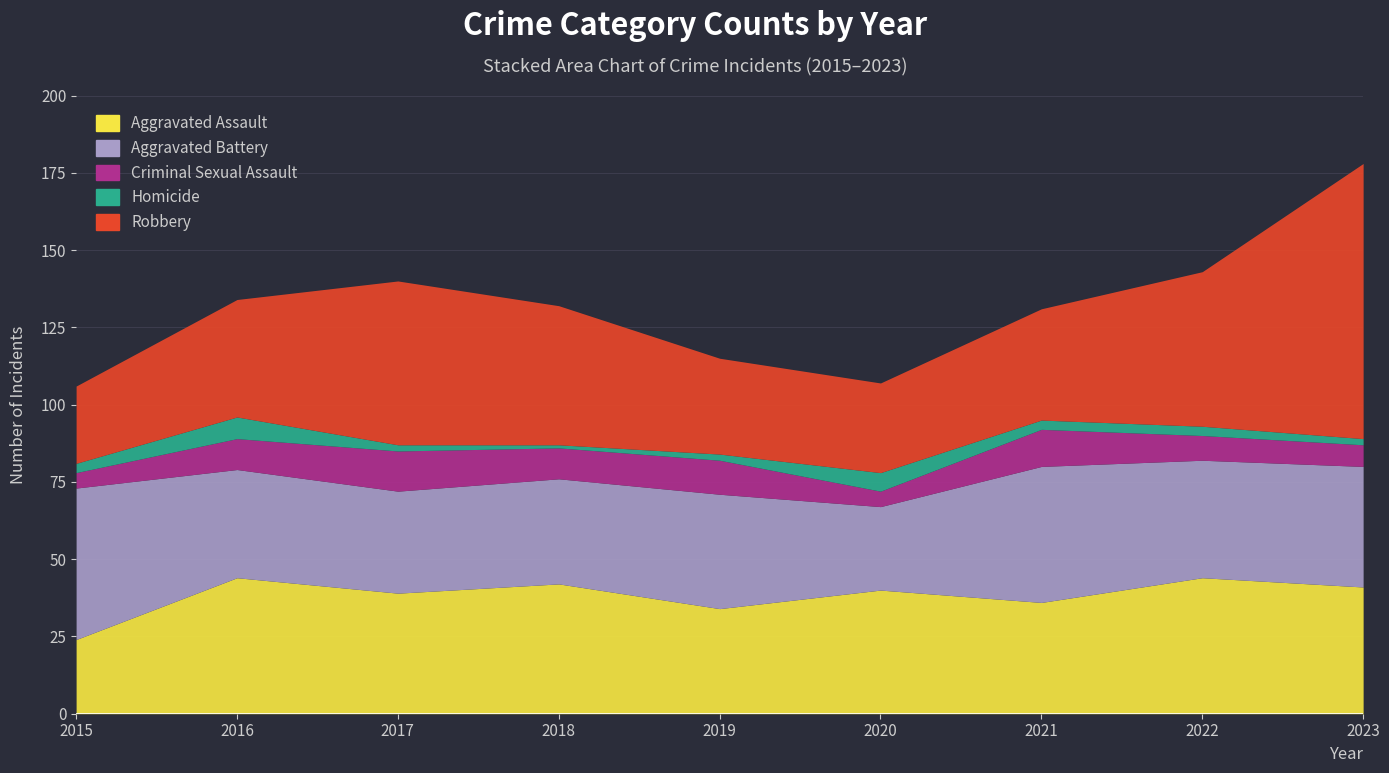

The value of Aggravated Battery at 2020 is 27. True or false?

True